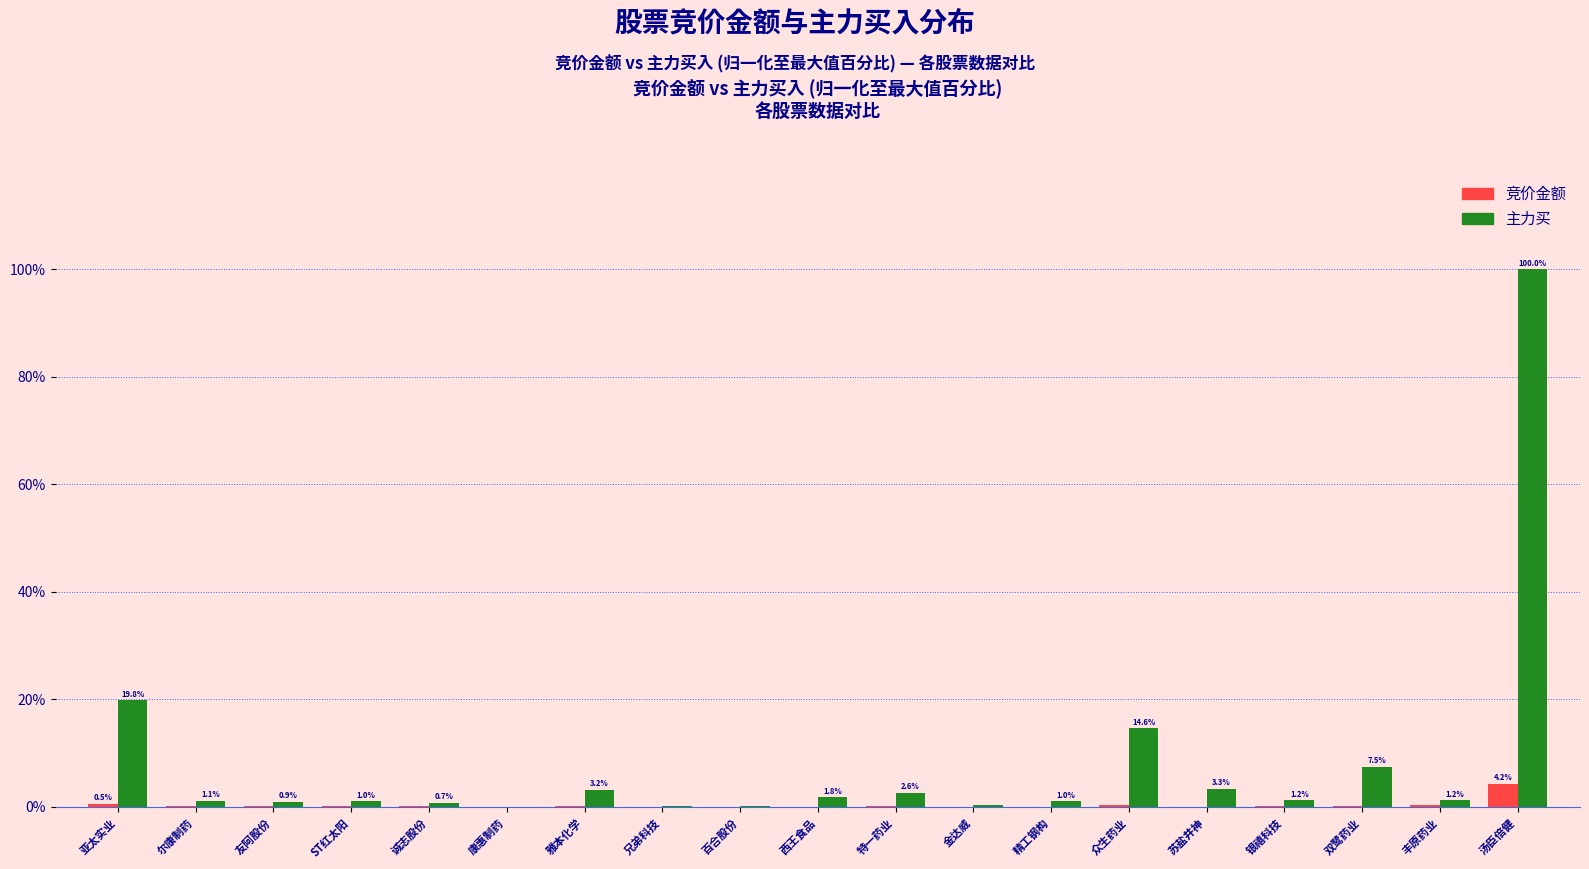

Is it true that 主力买 equals 9.8 at 众生药业?

False